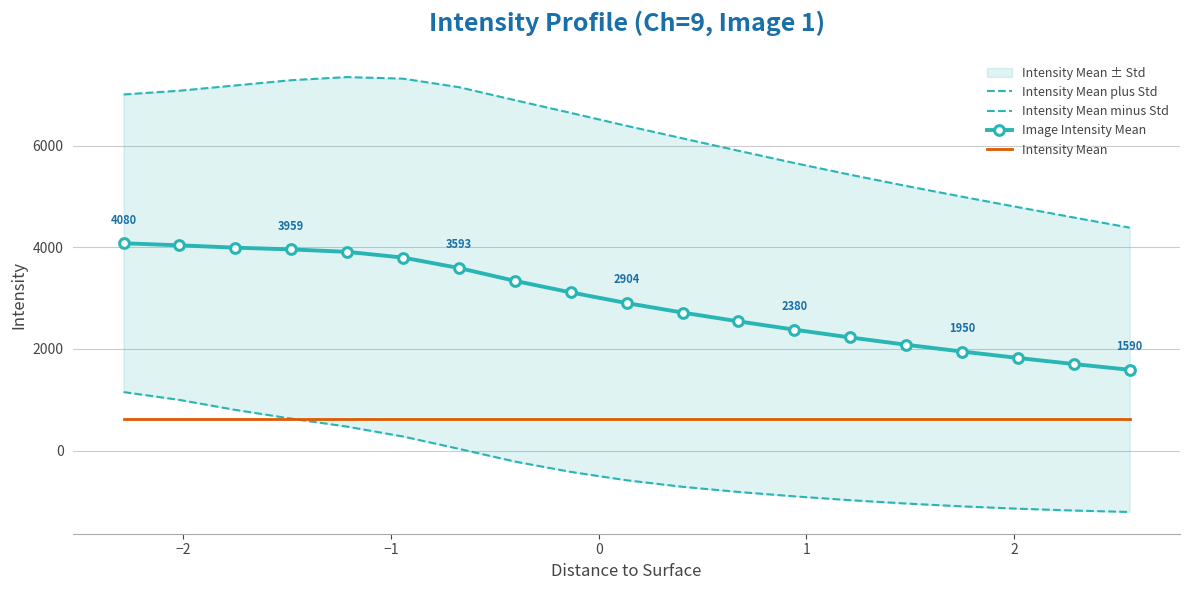

True or false: Intensity Mean and Image Intensity Mean cross at least once.

False